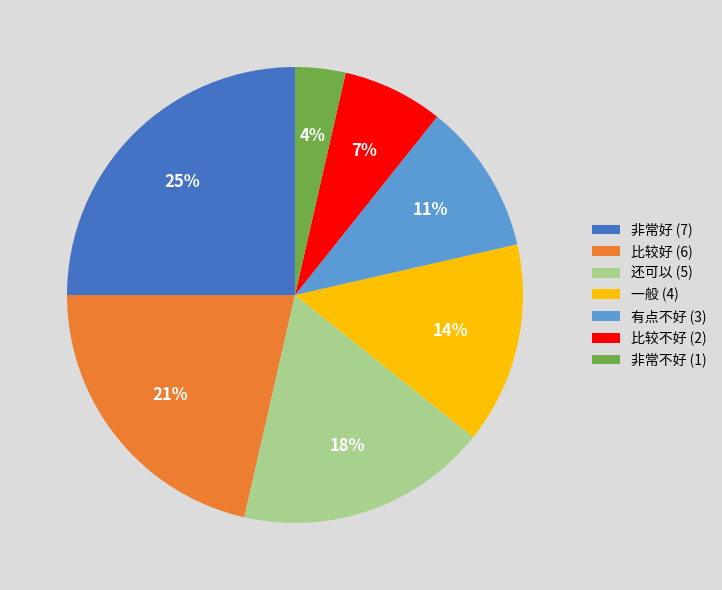

How many segments does this pie chart have?

7